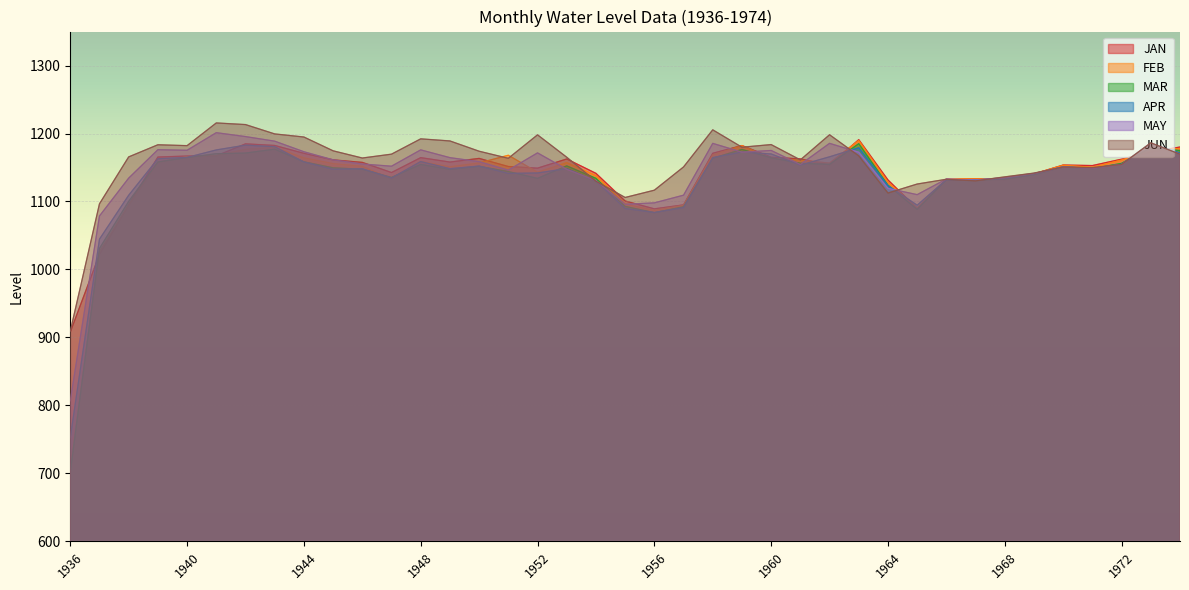

The JUN series shows 1814.8 at 1949. True or false?

False